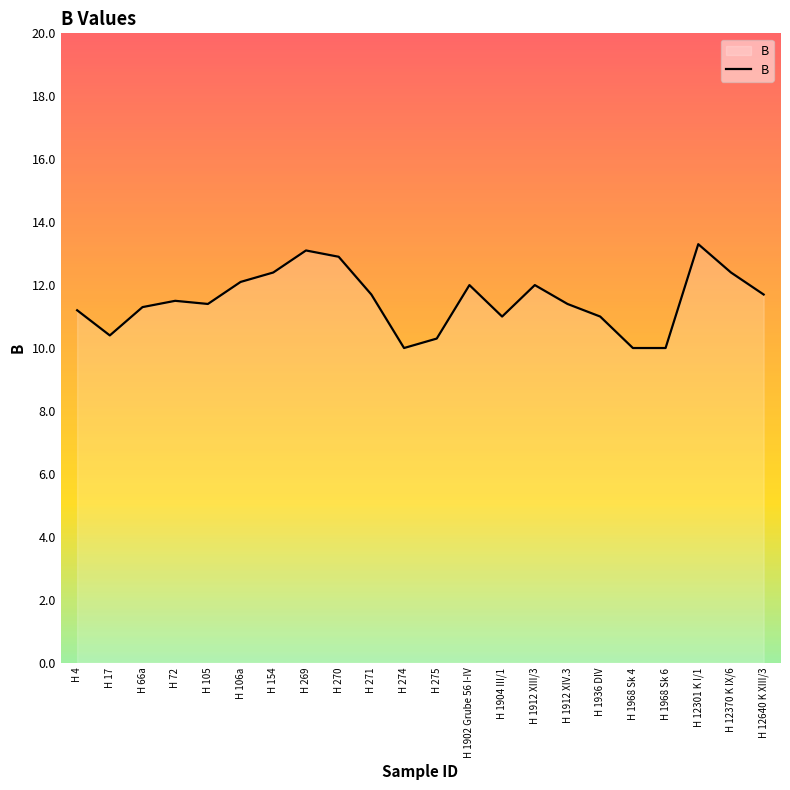

What is the average value?

11.5